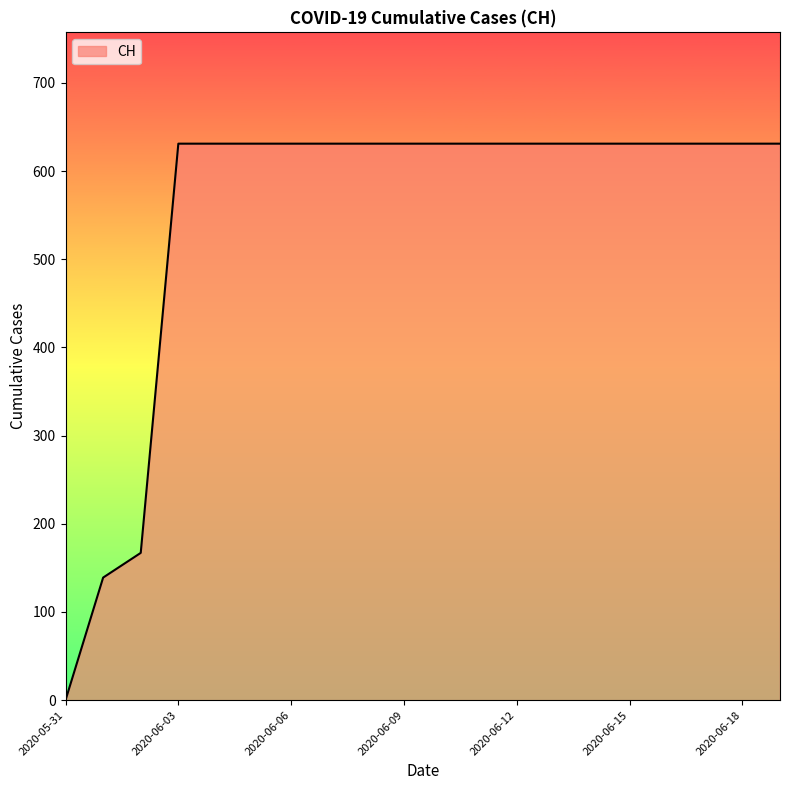

What is the difference between the maximum and minimum values?

631